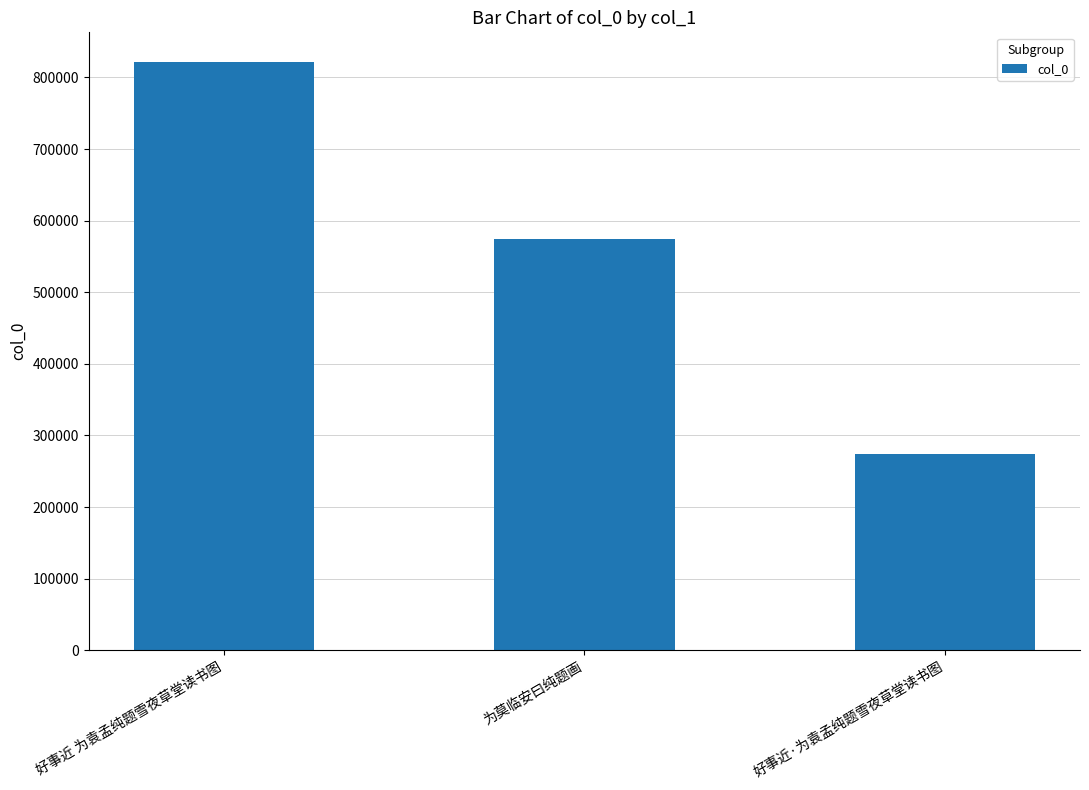

What is the label of the 2nd bar from the left?

为莫临安曰纯题画